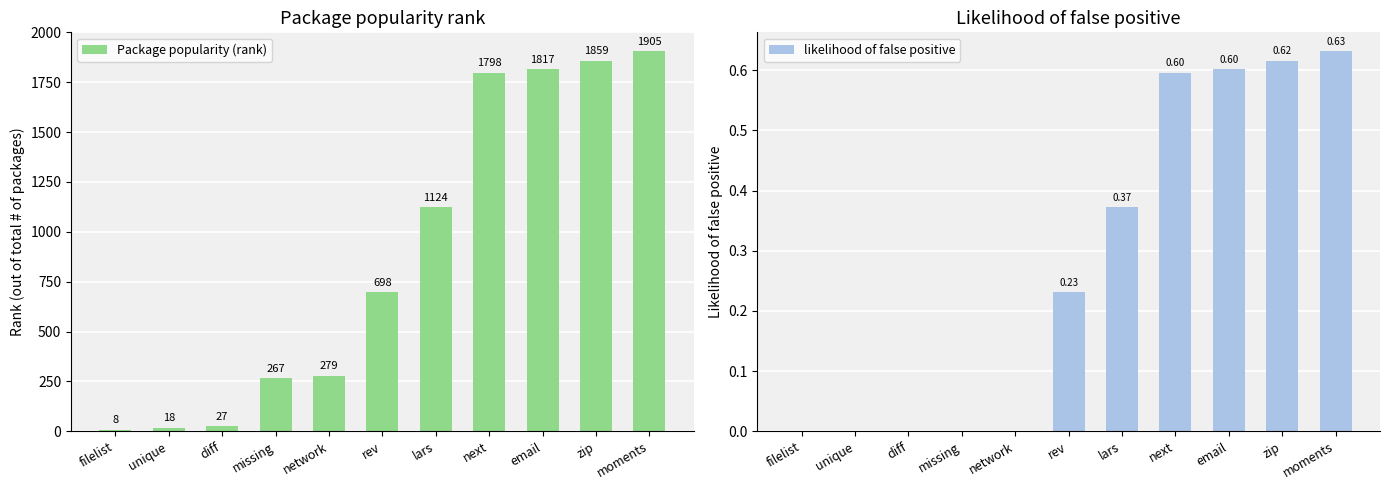

How many bars are there in each group?

2